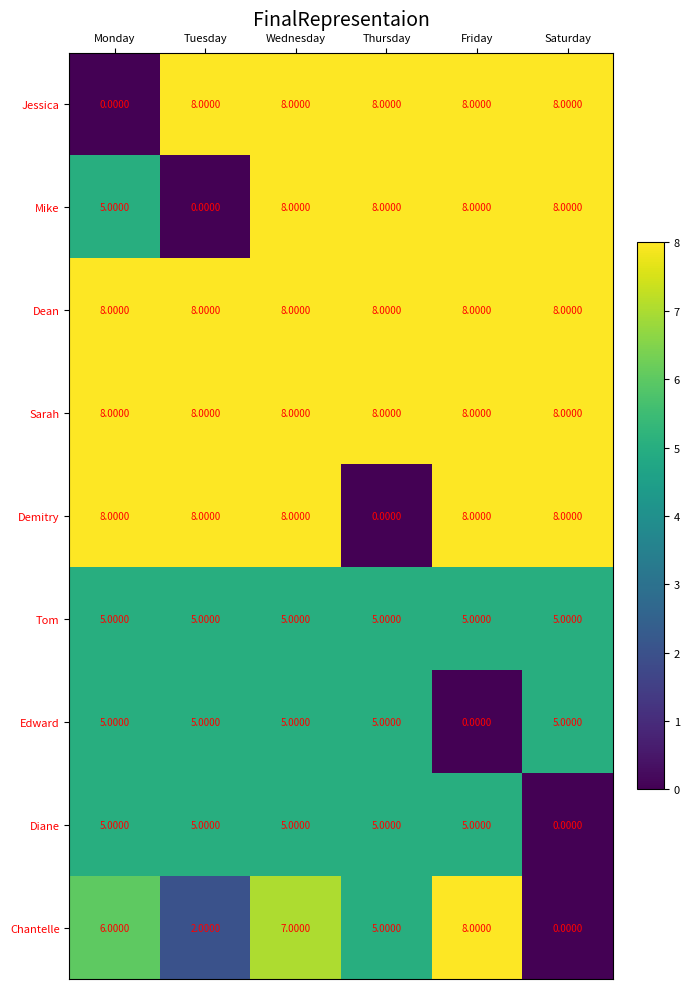

List the labels in order of Chantelle value, largest first.

Friday, Wednesday, Monday, Thursday, Tuesday, Saturday